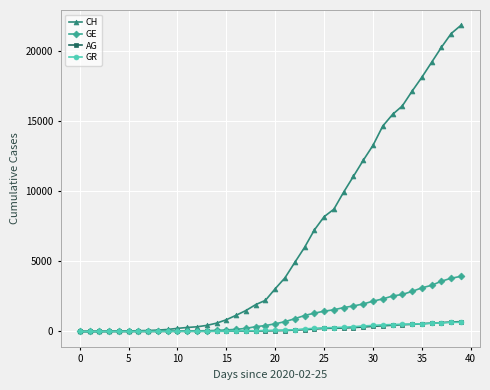

What is the difference between the maximum and minimum values in the AG series?

702